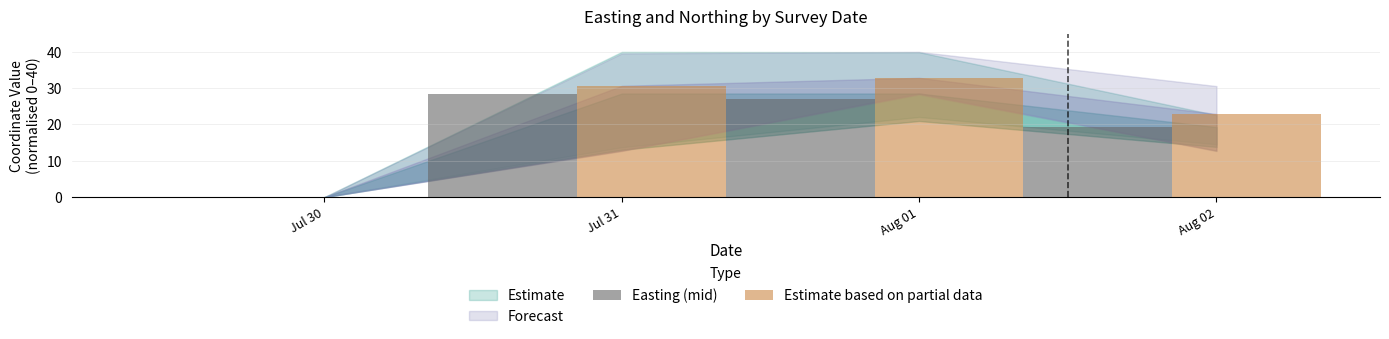

What is the total value across all series at Jul 31?

59.2